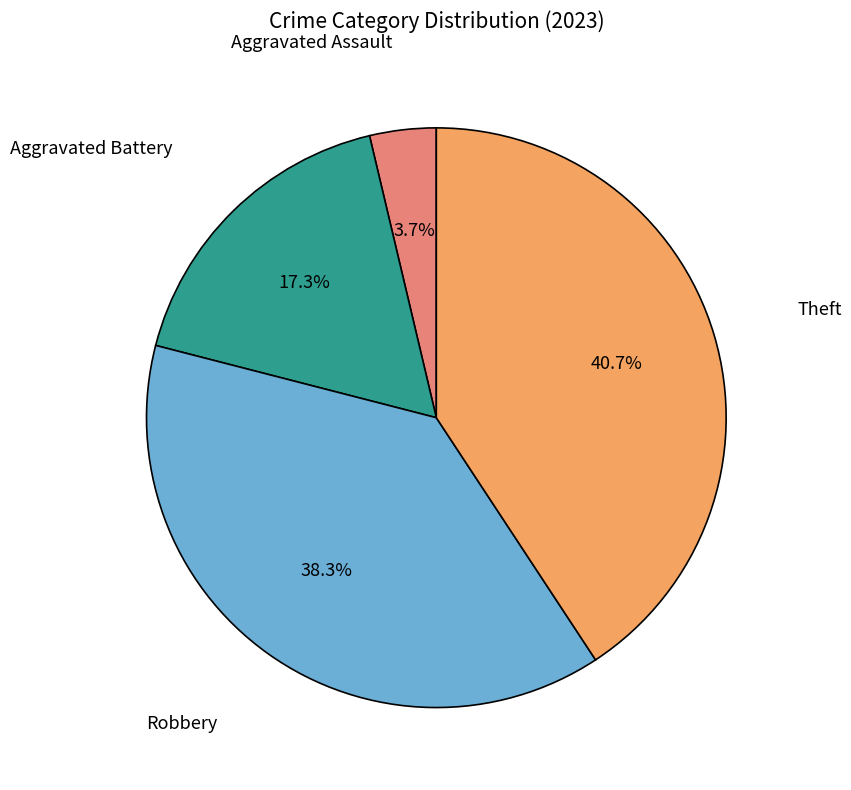

Do Aggravated Assault and Theft together represent more than half of the pie?

No